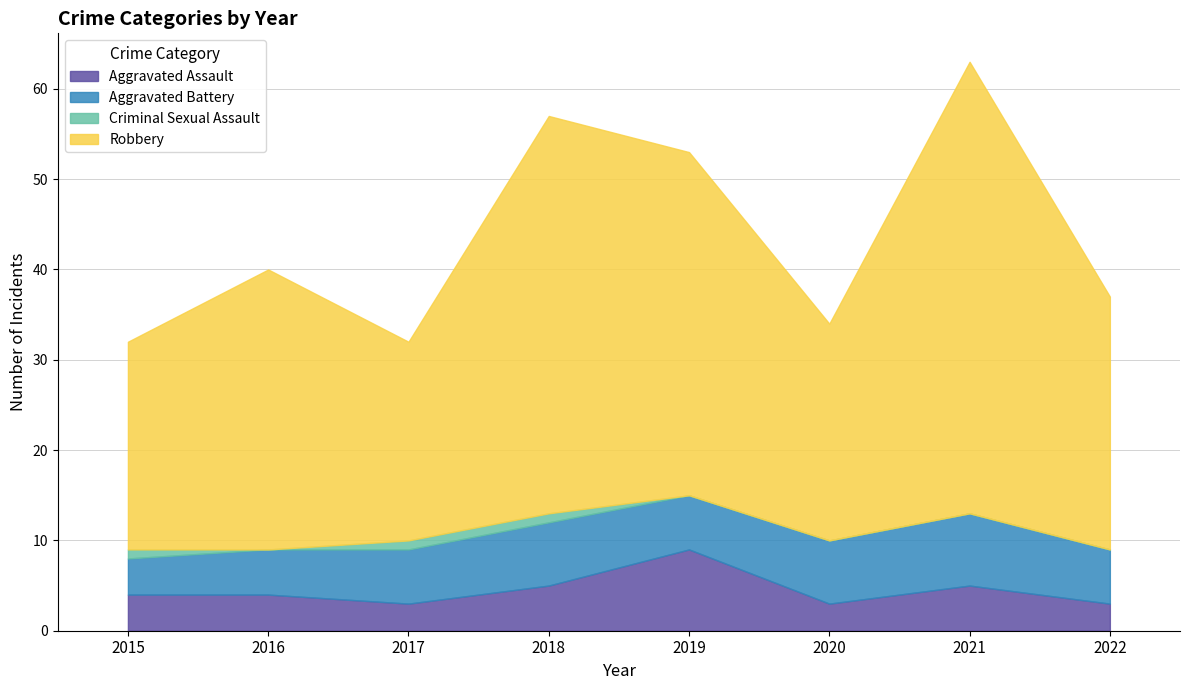

The Aggravated Assault series shows 5 at 2021. True or false?

True